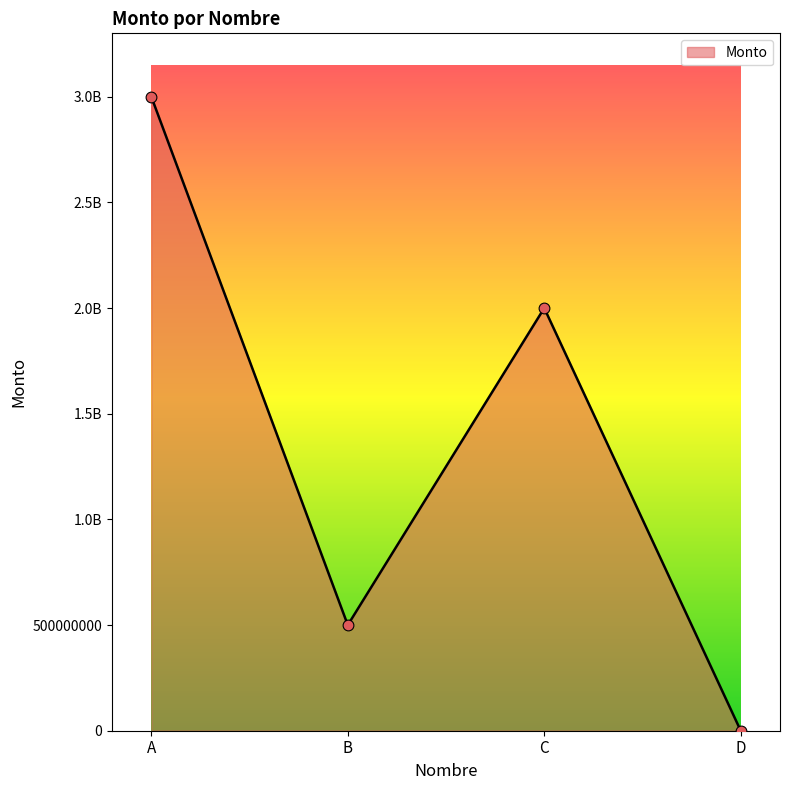

Between C and D, which is larger?

C